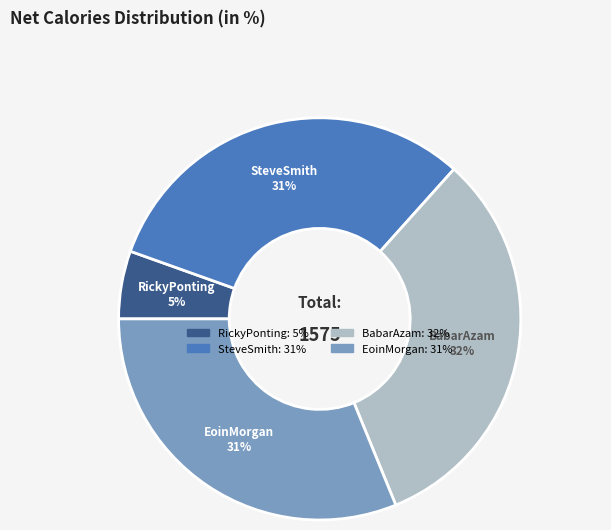

Which category has the smallest portion of the pie?

RickyPonting